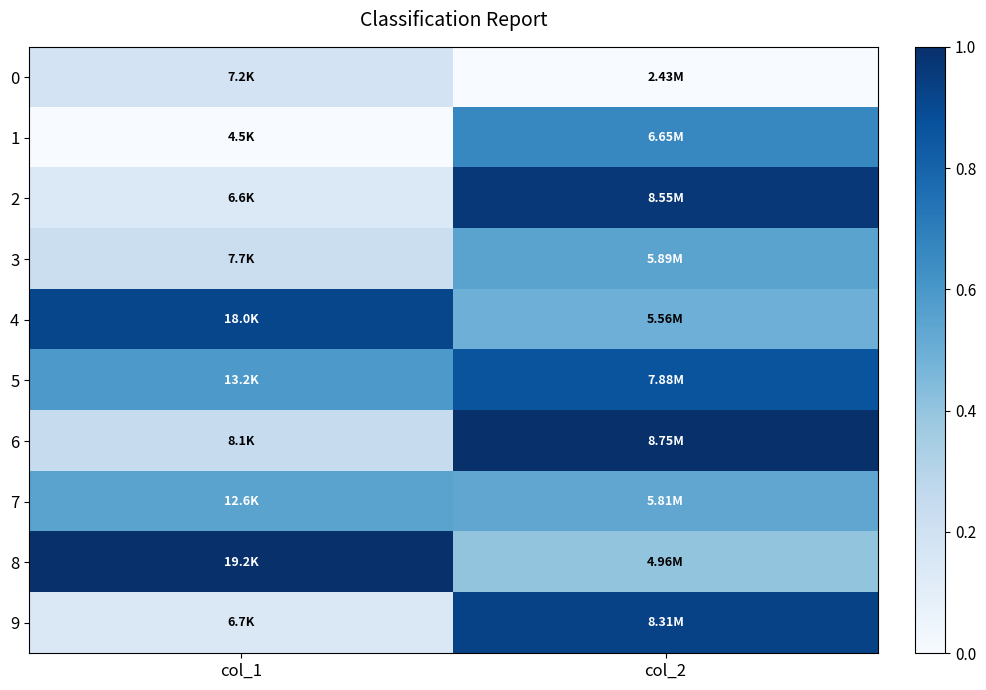

Reading left to right, transcribe all the data shown in this chart.

0: col_1=0.2	col_2=0.0
1: col_1=0.0	col_2=0.7
2: col_1=0.1	col_2=1.0
3: col_1=0.2	col_2=0.5
4: col_1=0.9	col_2=0.5
5: col_1=0.6	col_2=0.9
6: col_1=0.2	col_2=1.0
7: col_1=0.5	col_2=0.5
8: col_1=1.0	col_2=0.4
9: col_1=0.1	col_2=0.9